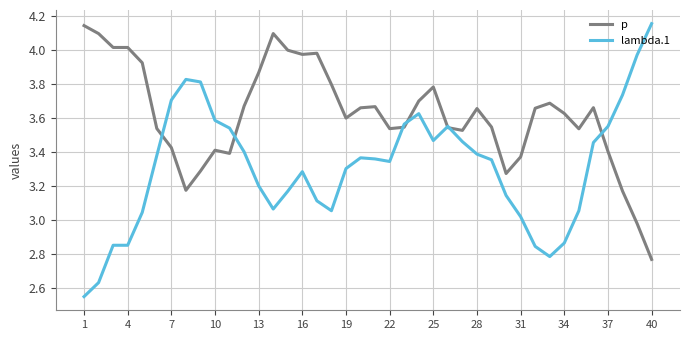

Which series has the largest range (max minus min)?

lambda.1